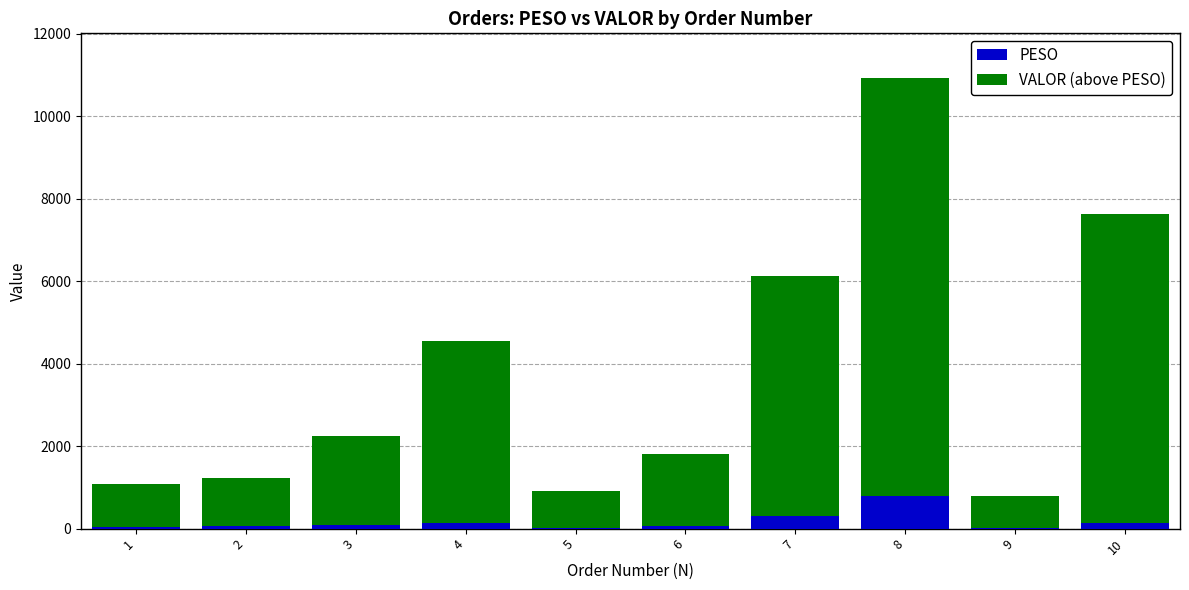

What is the highest value of the PESO series?

785.5